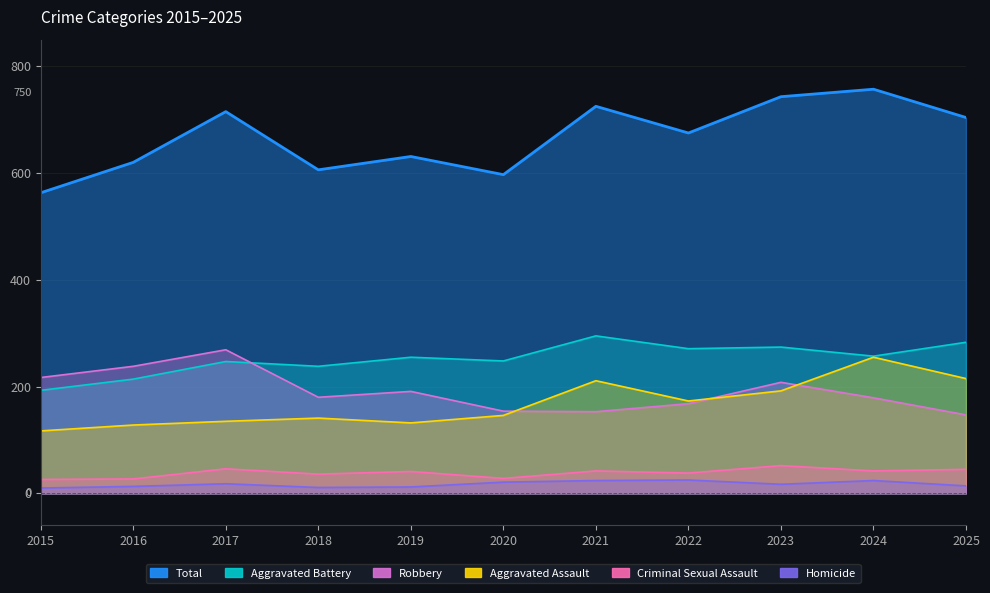

True or false: Aggravated Assault has a value of 215 at 2025.

True